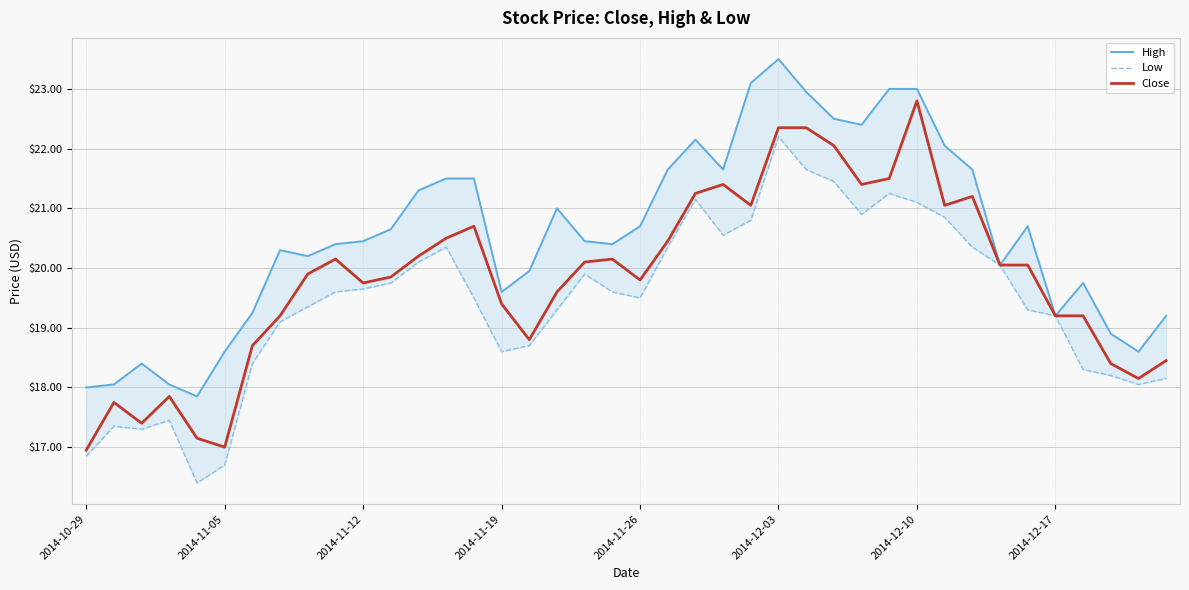

What is the maximum value for Close?

22.8